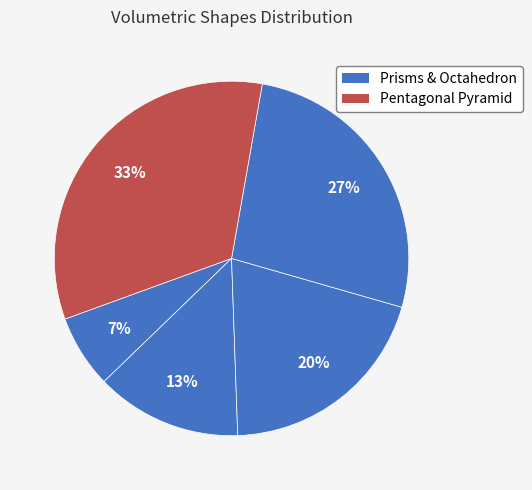

How many segments does this pie chart have?

5